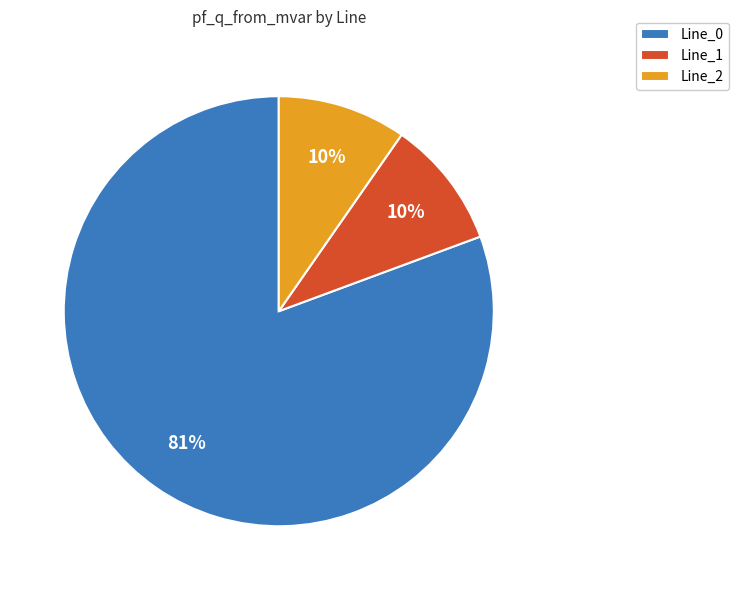

How many segments does this pie chart have?

3